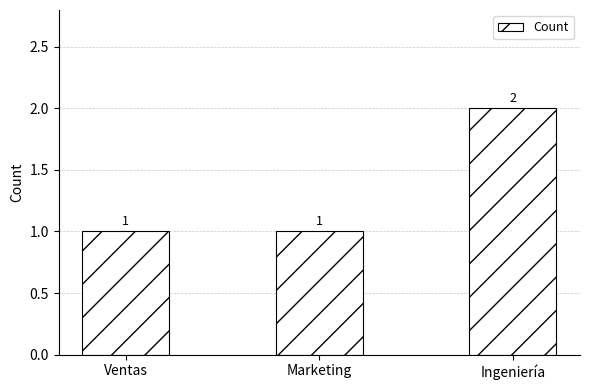

What is the label of the 3rd bar from the left?

Ingeniería